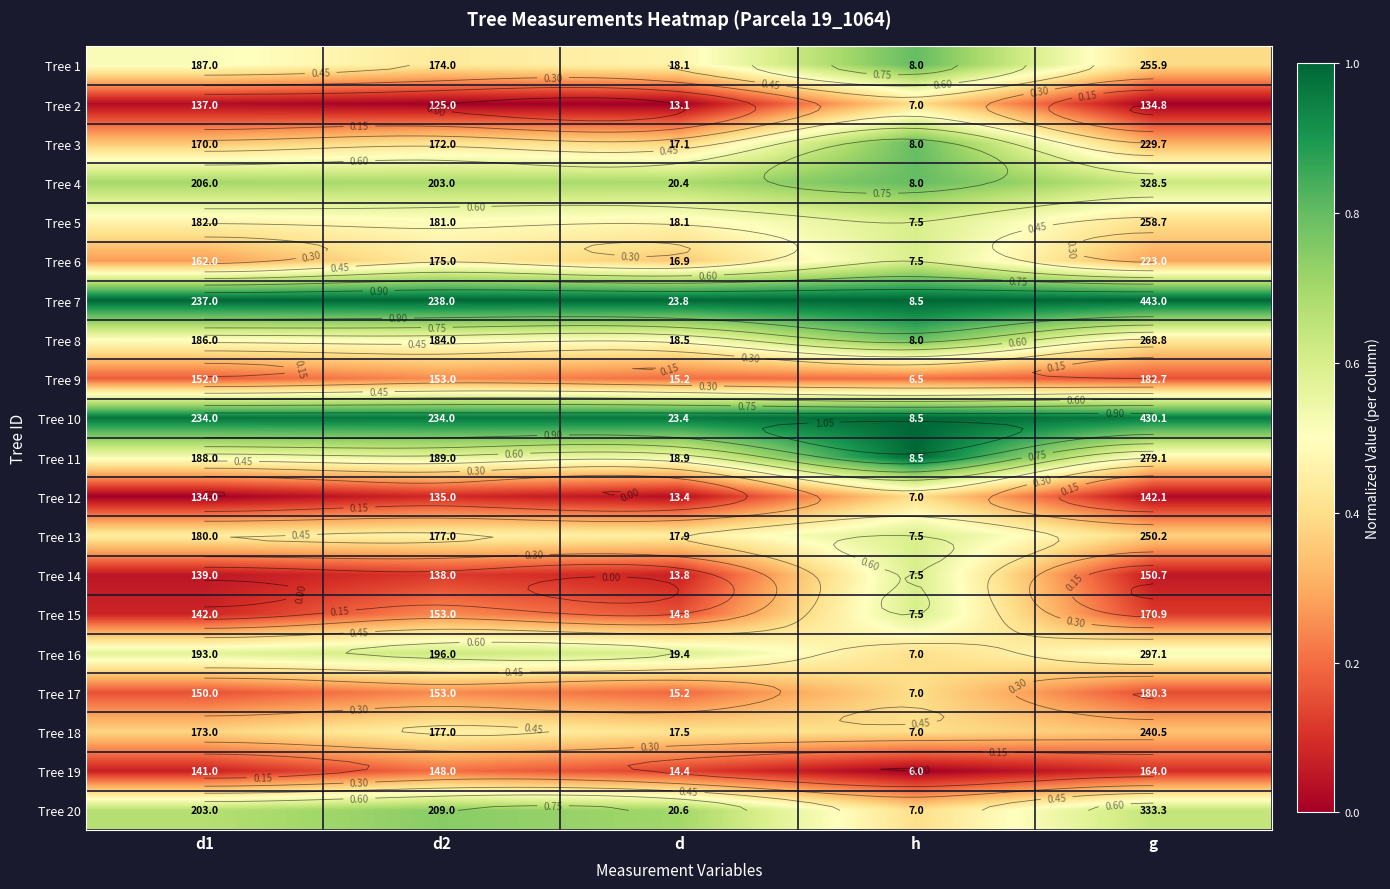

Is it true that Tree 19 equals 0.0 at d1?

False